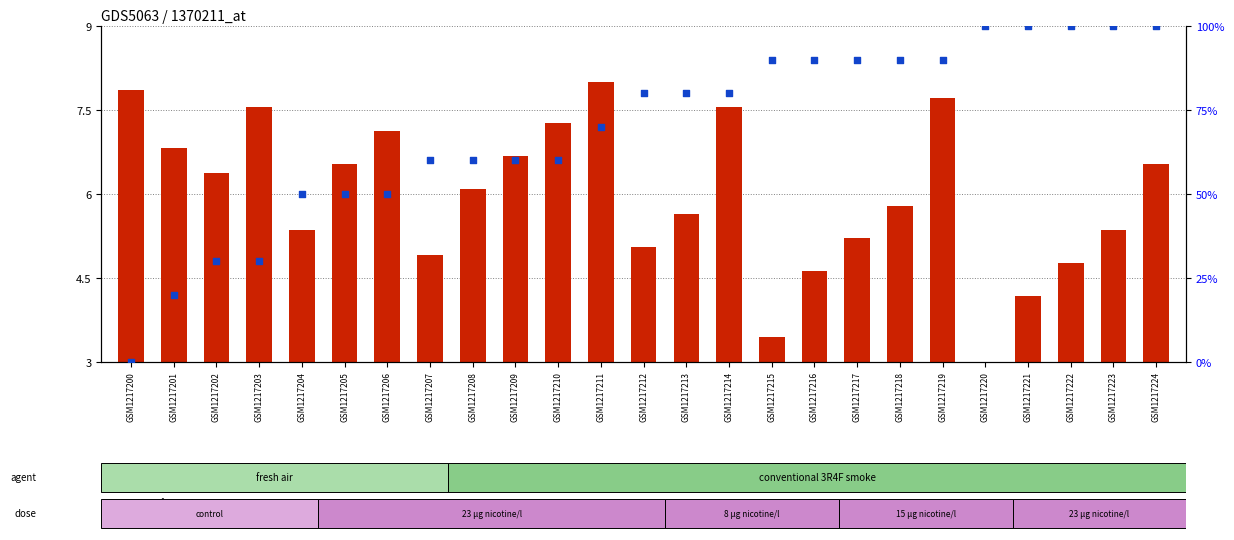

At which category is the sum across all series the highest?

GSM1217224